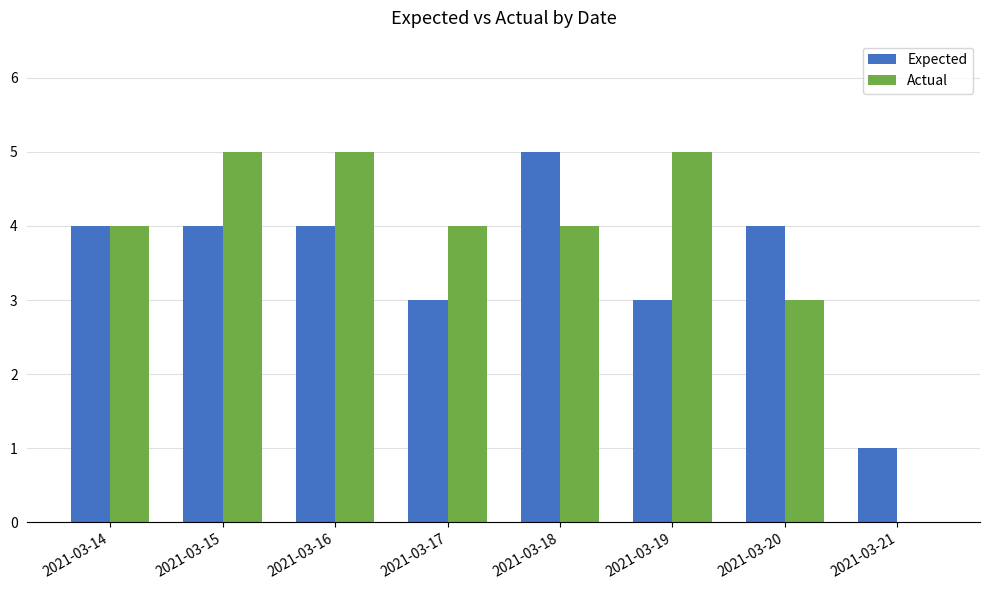

What is the average value of the Expected series?

4